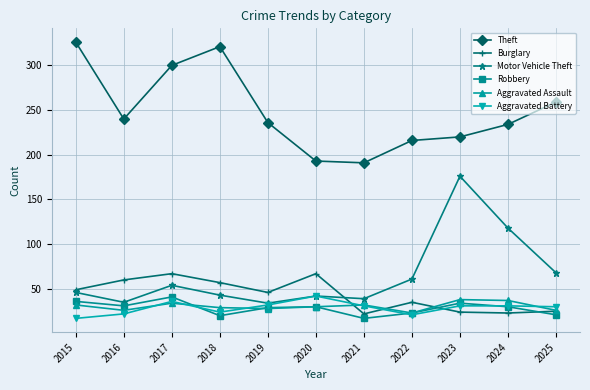

What is the minimum value shown in the chart?

17